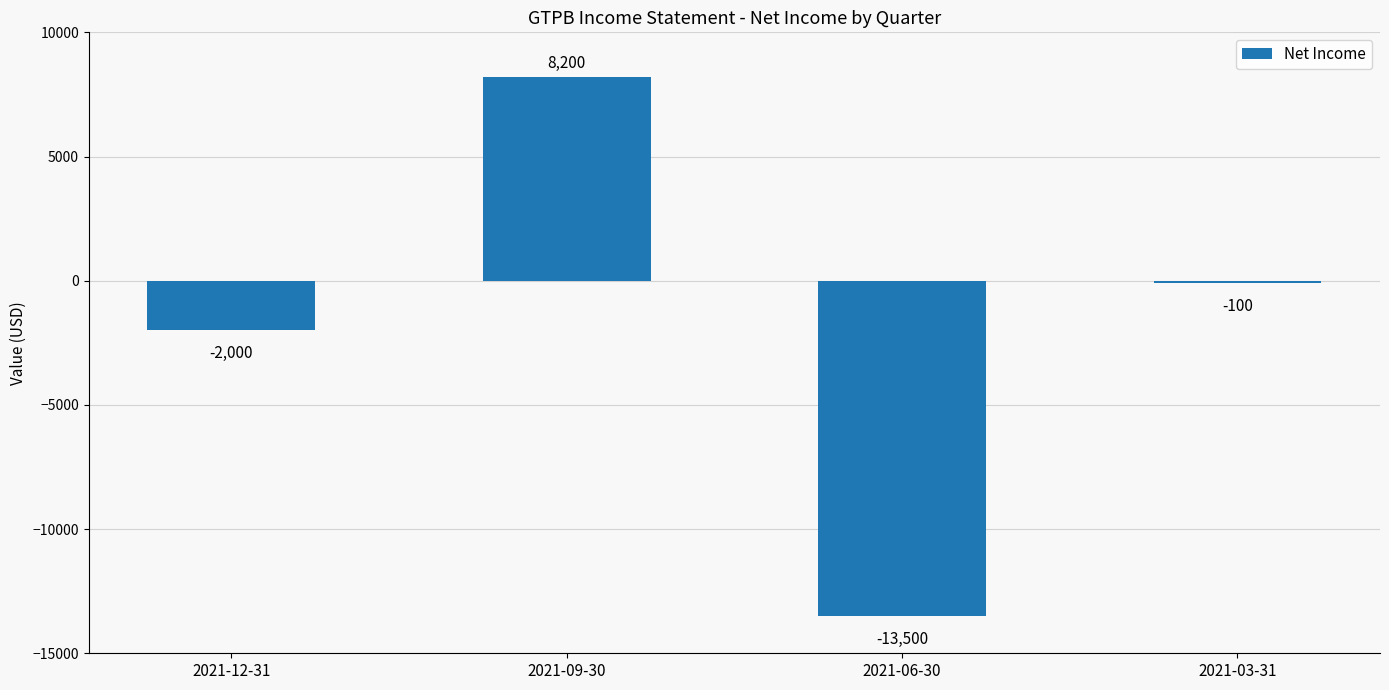

List the labels in order of value, largest first.

2021-09-30, 2021-03-31, 2021-12-31, 2021-06-30